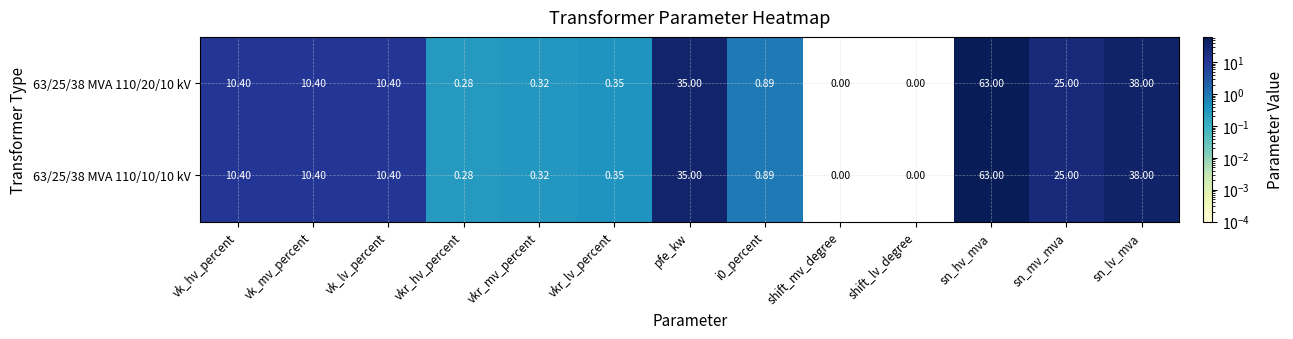

Which category has the highest value in the 63/25/38 MVA 110/10/10 kV series?

sn_hv_mva